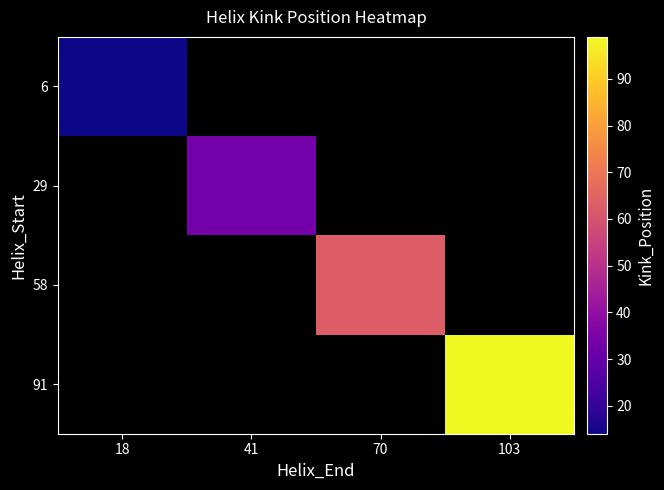

What is the minimum value shown in the chart?

14.0